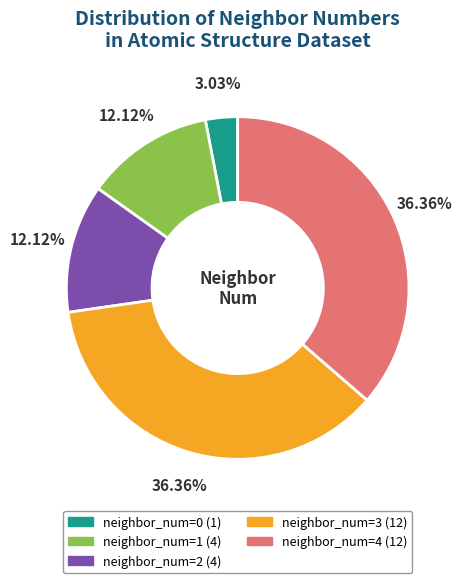

Does neighbor_num=2 represent more than half of the total?

No